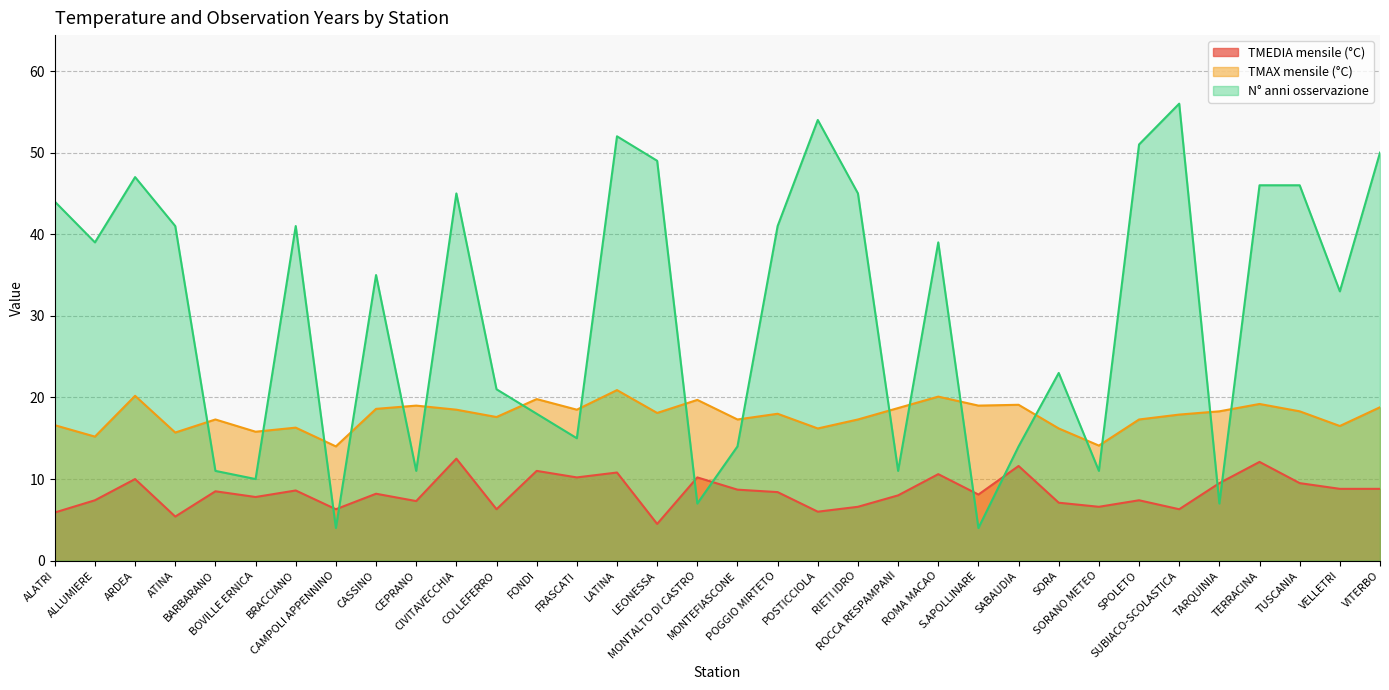

Is it true that TMEDIA mensile (°C) equals 3.3 at BARBARANO?

False